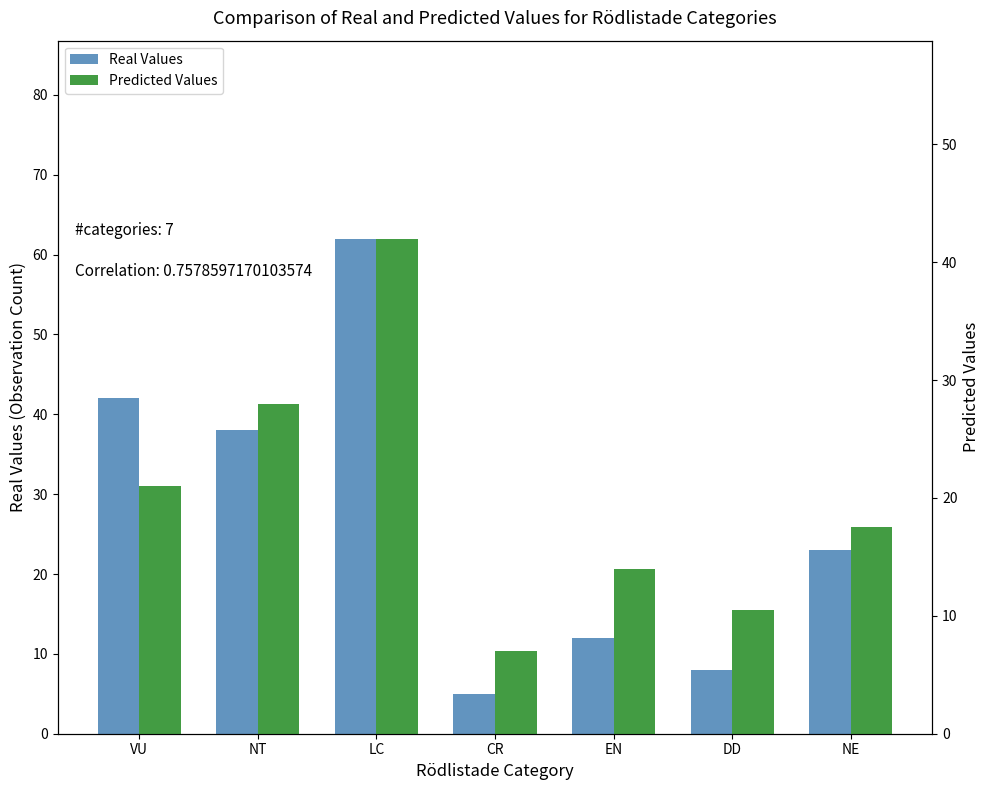

Which series changed the most between NT and CR?

Real Values